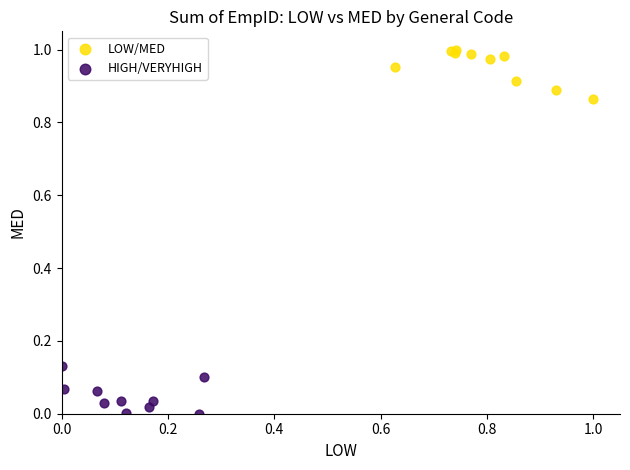

Which series contains the lowest Y value?

HIGH/VERYHIGH